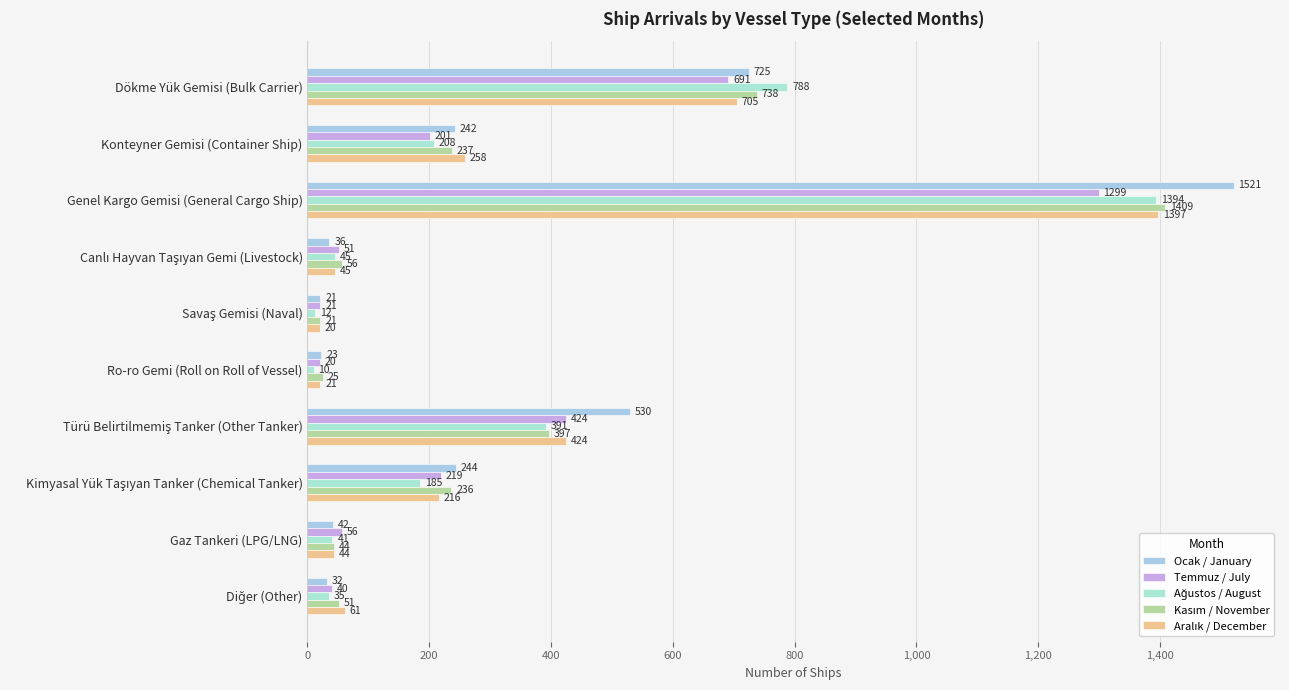

Count the number of data series in this chart.

5